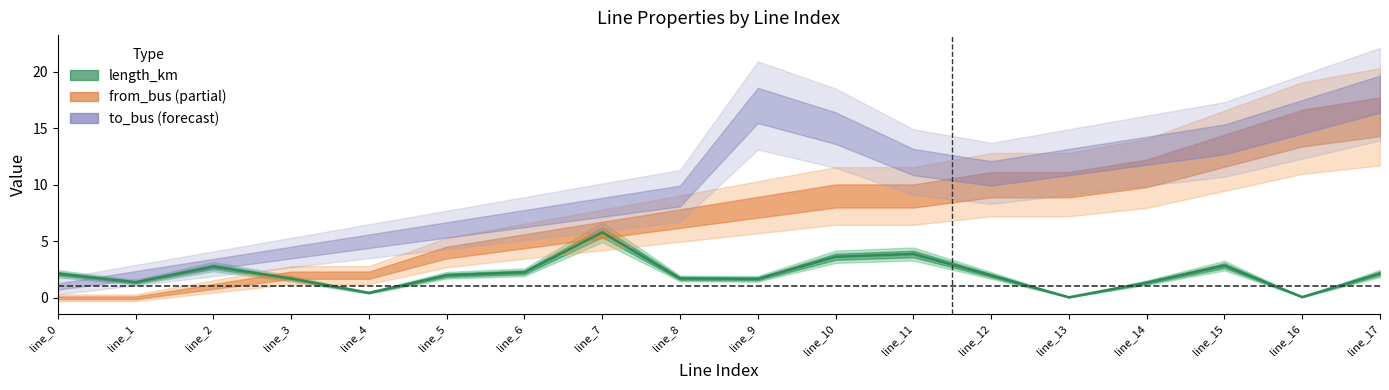

What is the sum of the values at line_16 and line_4?

0.5